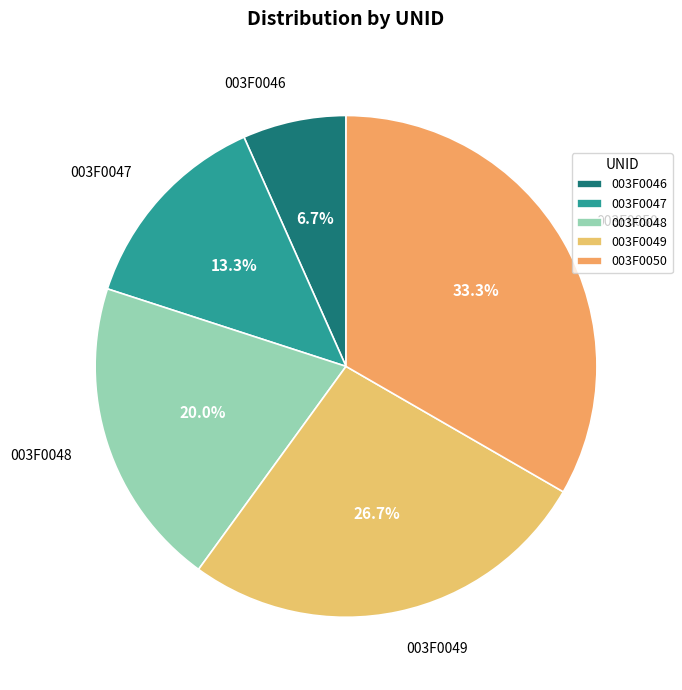

What is the smallest slice in the pie chart?

003F0046